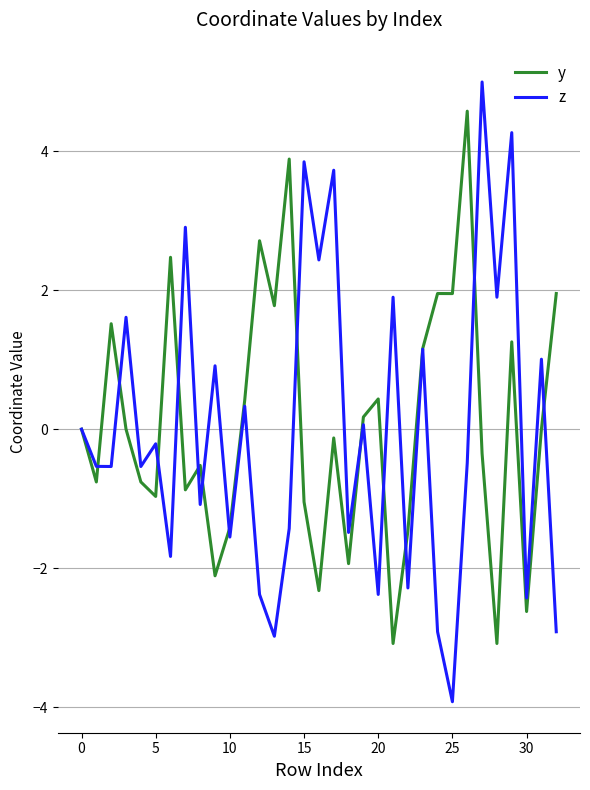

How many lines are shown in the chart?

2